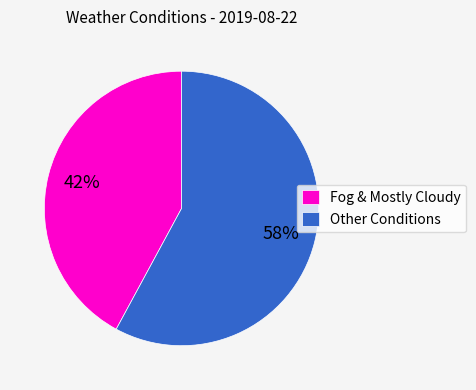

What percentage is the Other Conditions slice, to the nearest percent?

58%